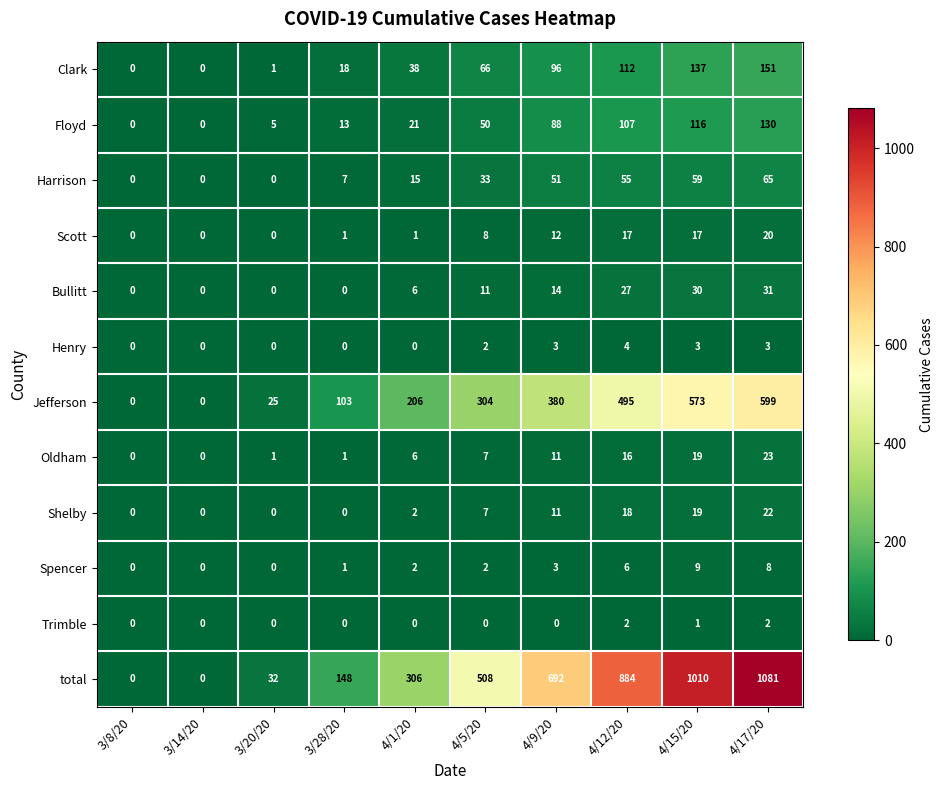

Which label corresponds to the largest value in the chart?

4/17/20